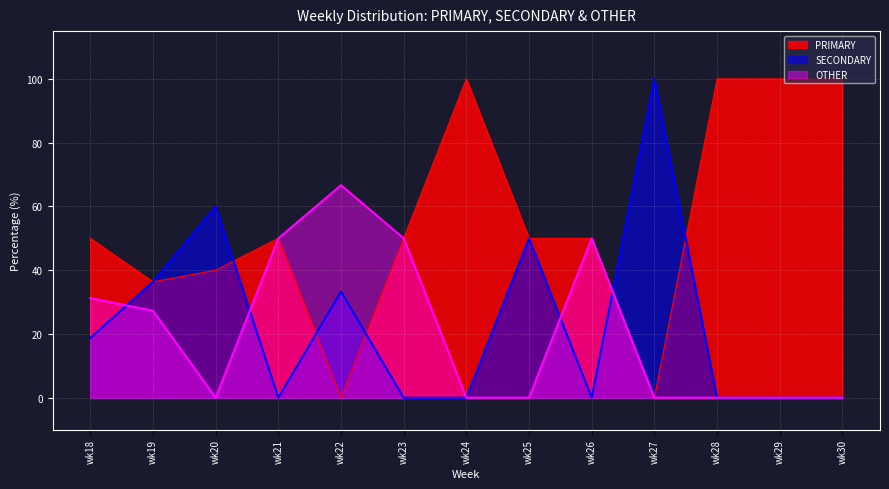

What is the value of the SECONDARY point at the 1st from the left?

18.8